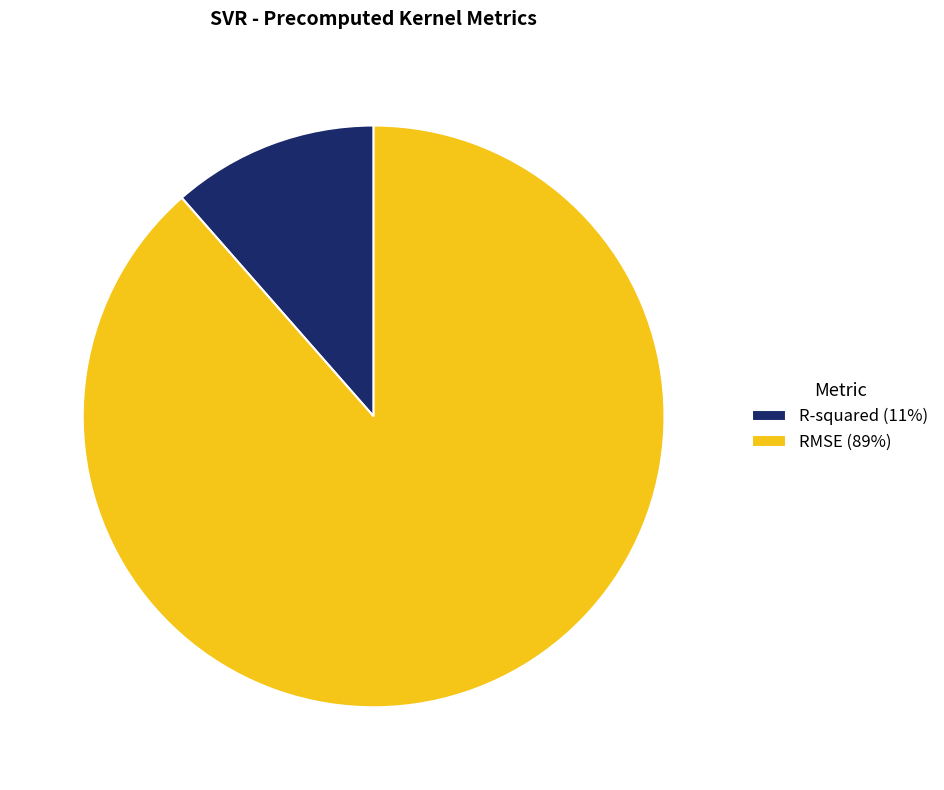

What is the majority slice?

RMSE